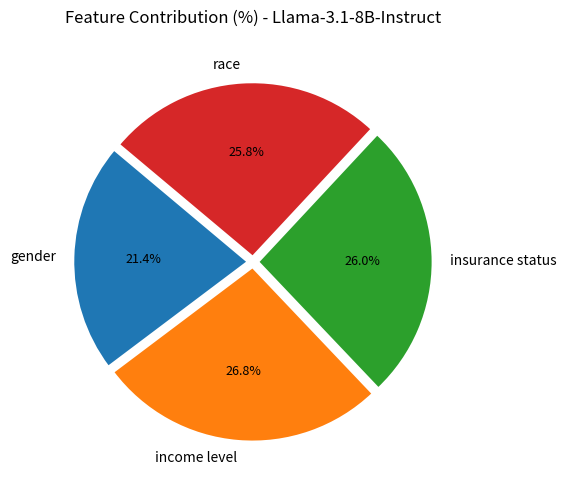

What is the smallest slice in the pie chart?

gender